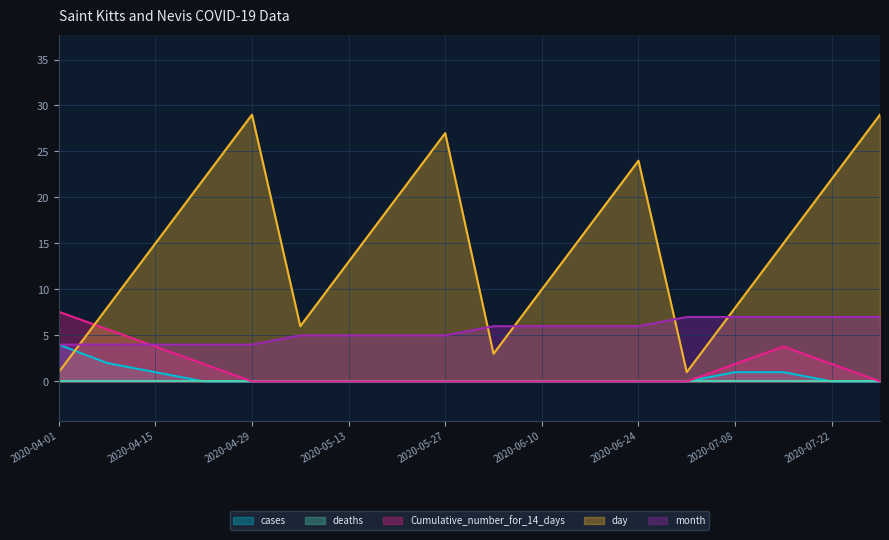

What is the difference between the highest and lowest values at 2020-04-29?

29.0